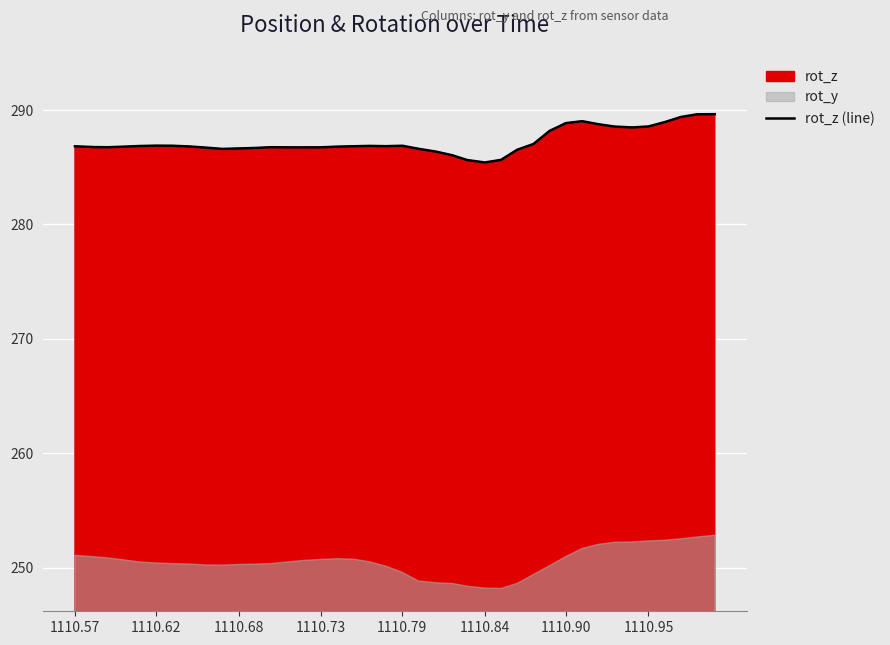

How many values are below 286?

3